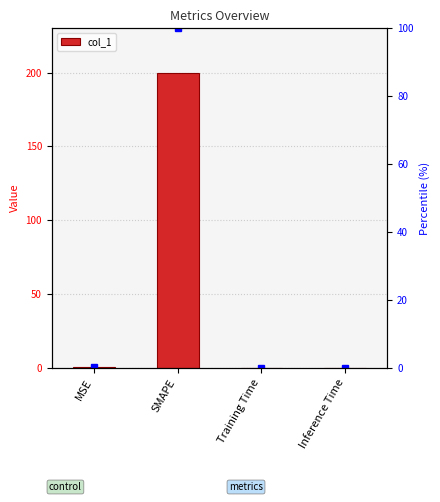

What is the difference between the second highest and second lowest values?

0.2